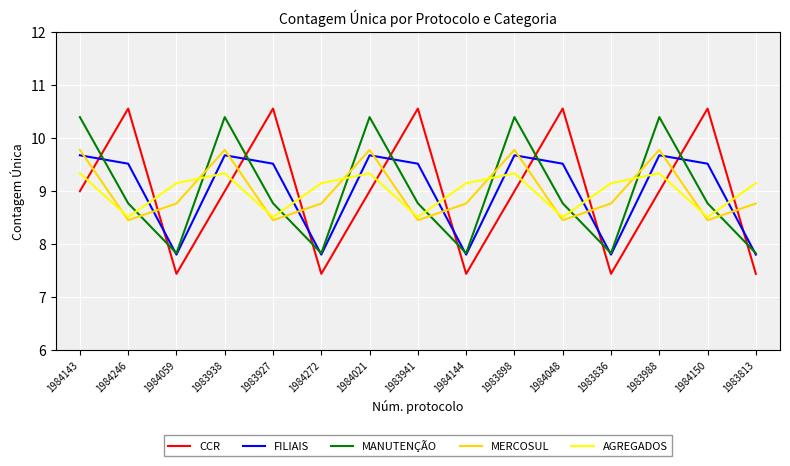

What position from the right is 1984059?

13